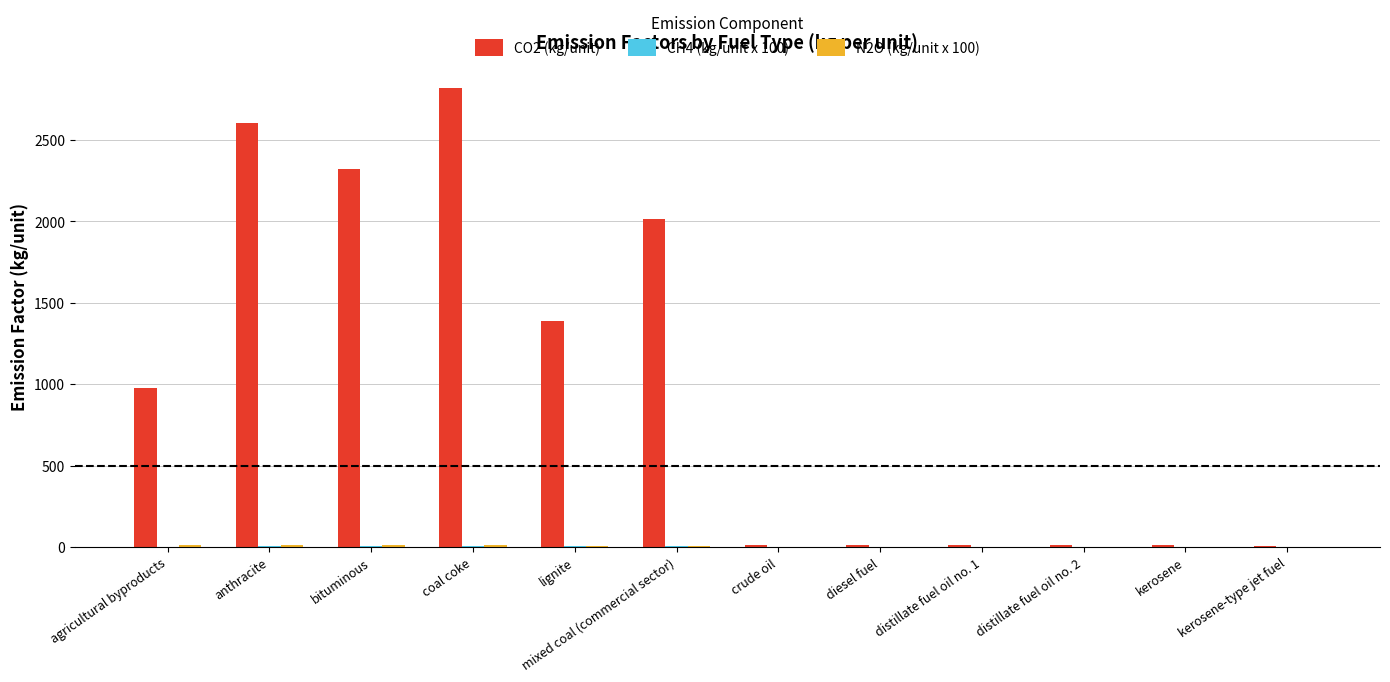

Is it true that CO2 (kg/unit) equals 2016.0 at mixed coal (commercial sector)?

True